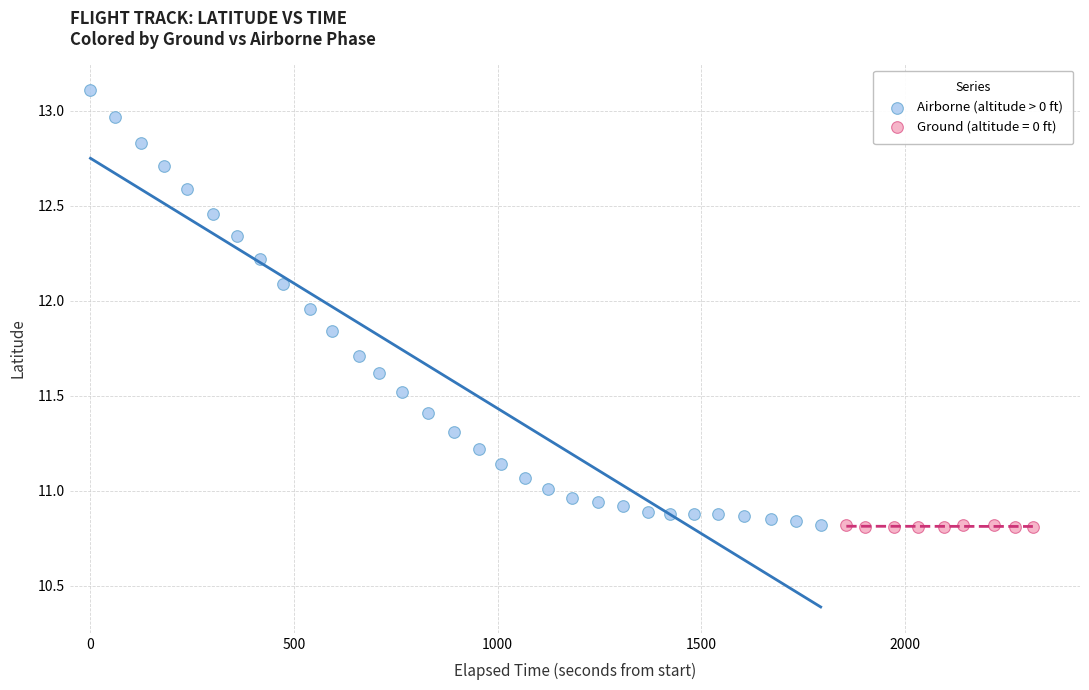

Which series contains the highest Y value?

Airborne (altitude > 0 ft)